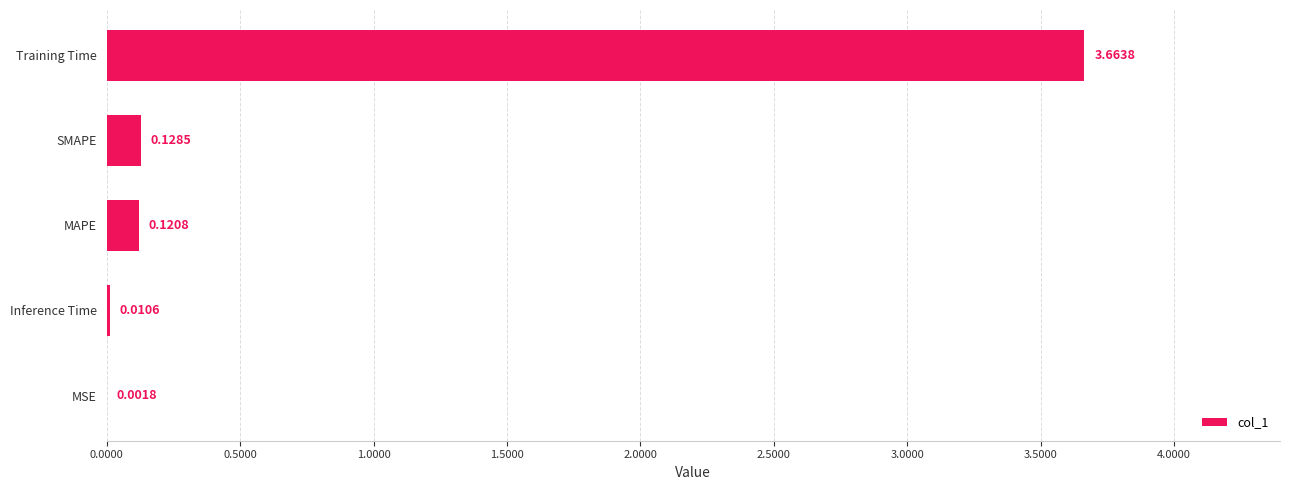

What is the change in value from MSE to MAPE?

+0.1